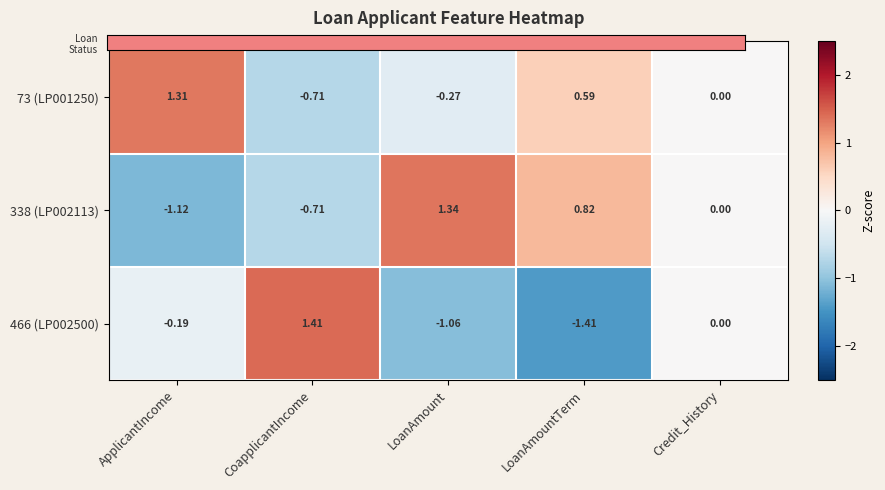

Where does the 338 (LP002113) series first go above 0?

LoanAmount